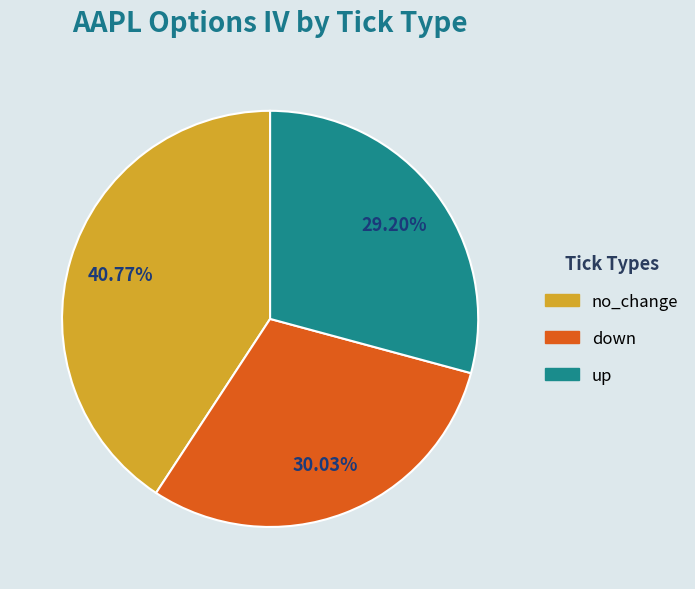

To the nearest percent, what is the average slice percentage?

33%